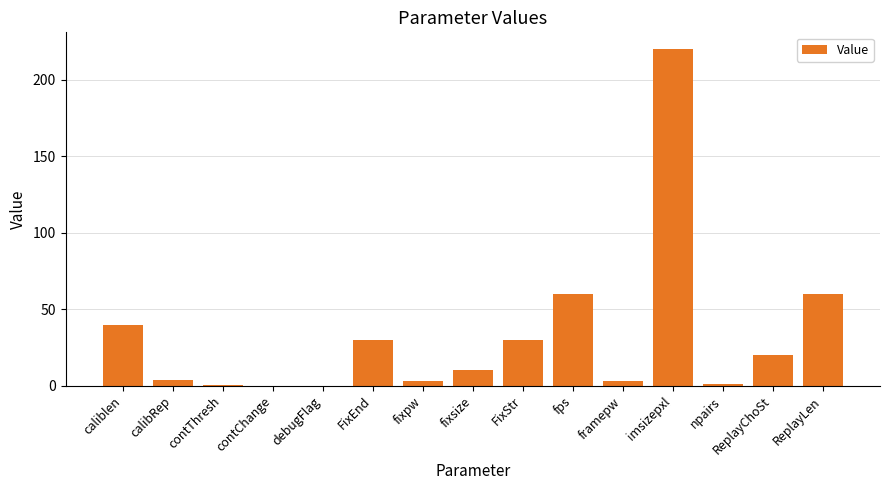

What is the sum of the values at fixsize and caliblen?

50.0